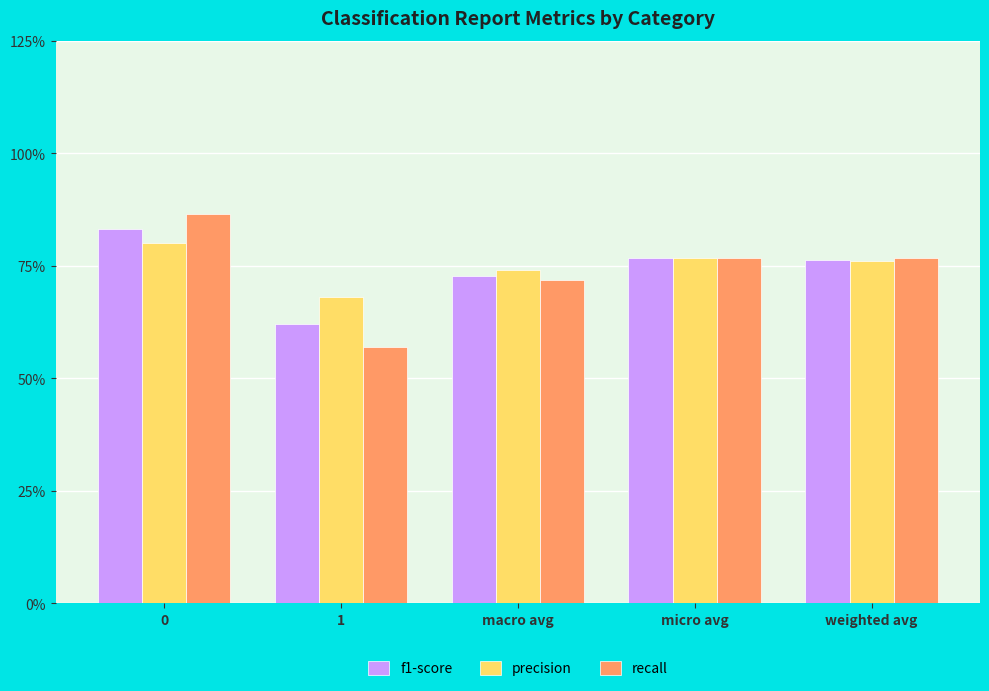

The f1-score series shows 0.7 at macro avg. True or false?

True